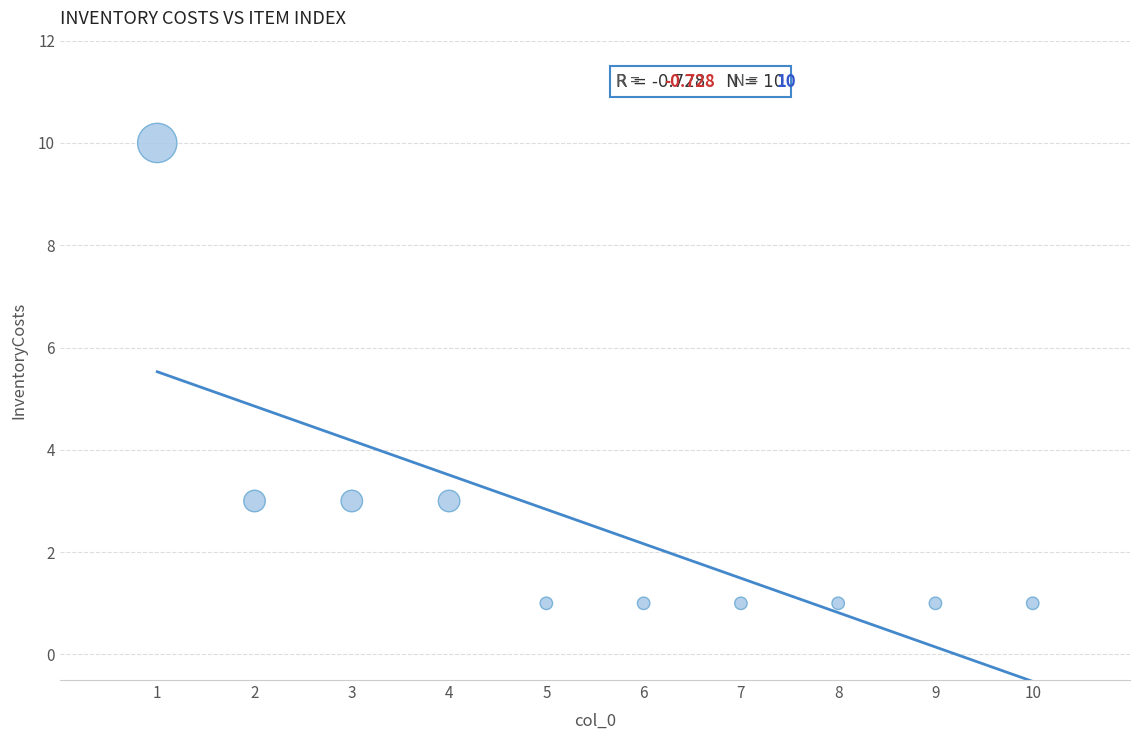

What is the average X value?

6